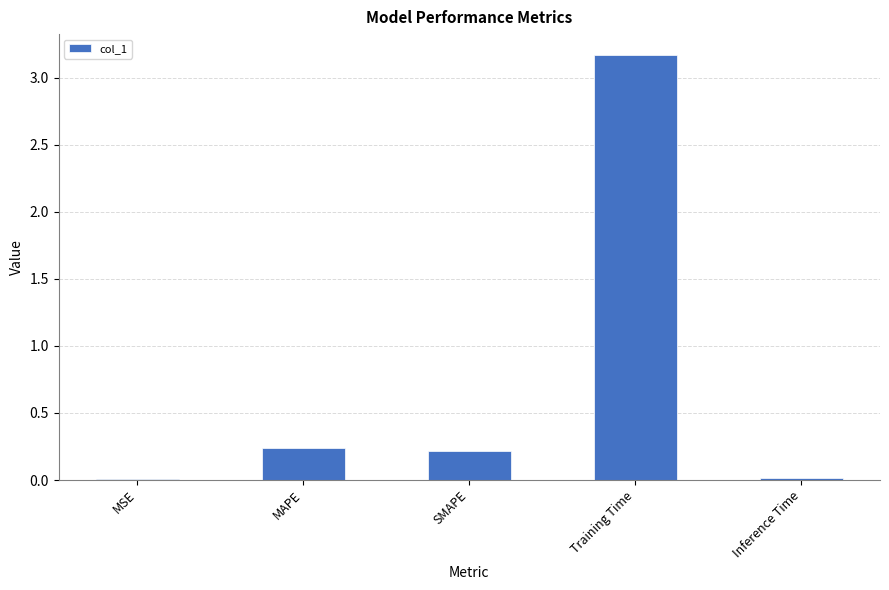

Which has a higher value, Inference Time or Training Time?

Training Time